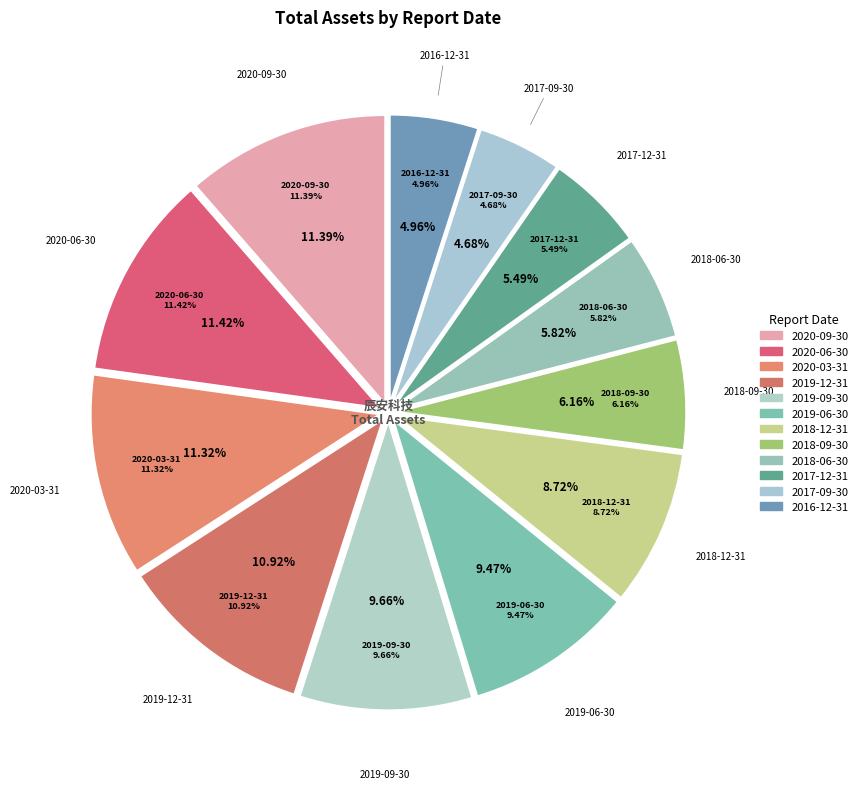

What is the change in value from 2019-12-31 to 2017-12-31?

-1322777170.1